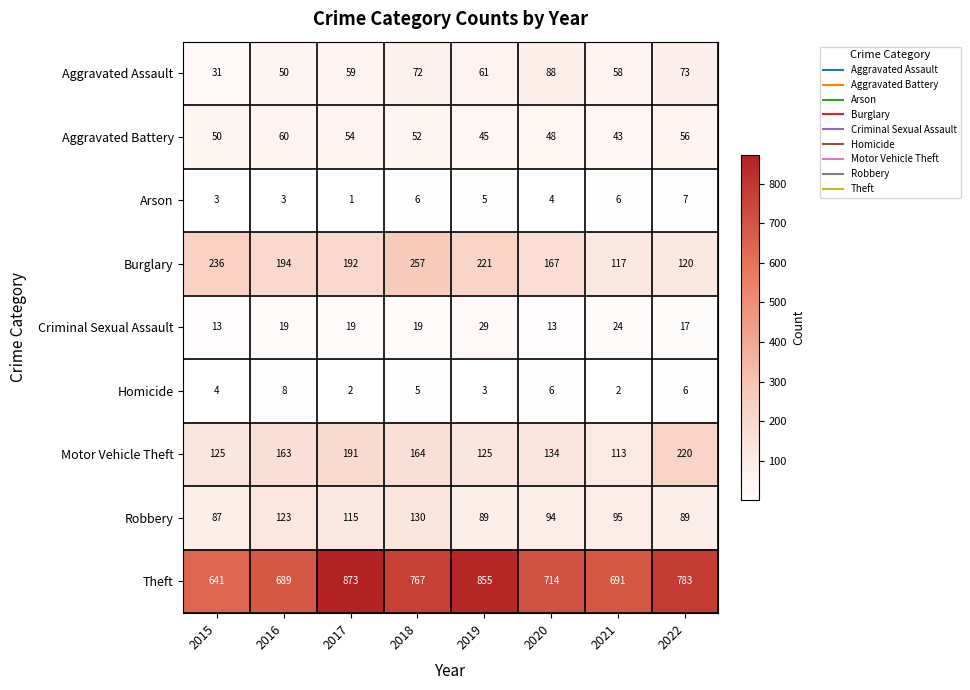

Which series has the widest spread of values?

Theft